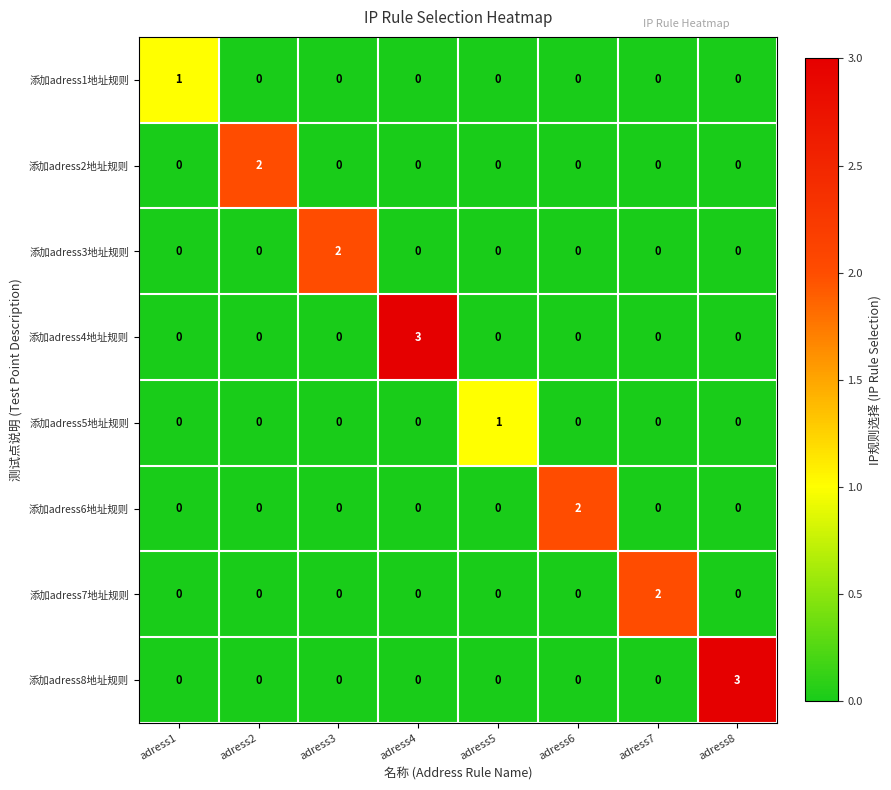

How many categories are shown in the chart?

8